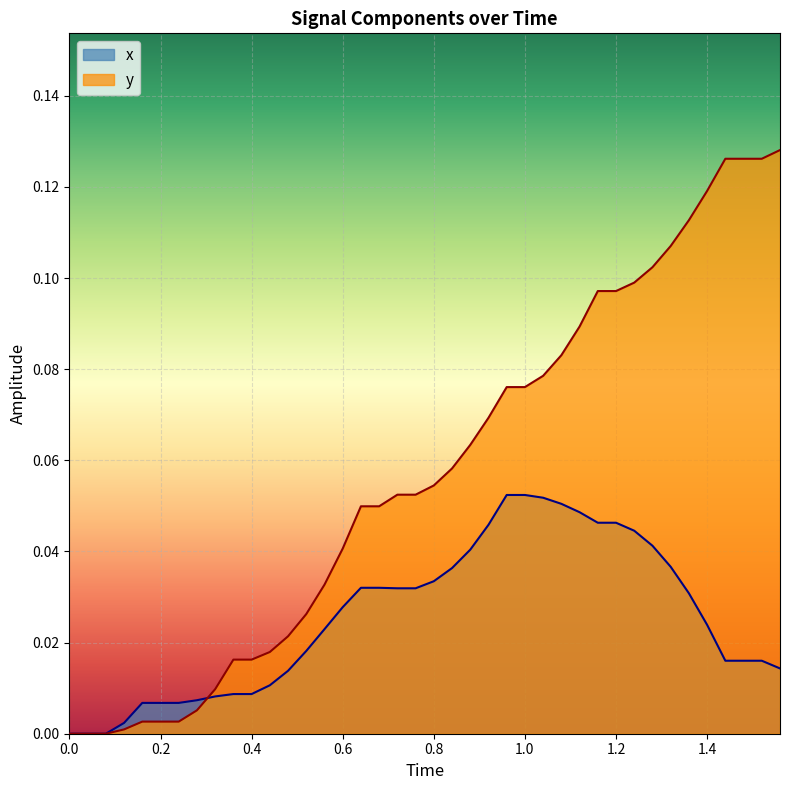

How many values in x are above zero?

37